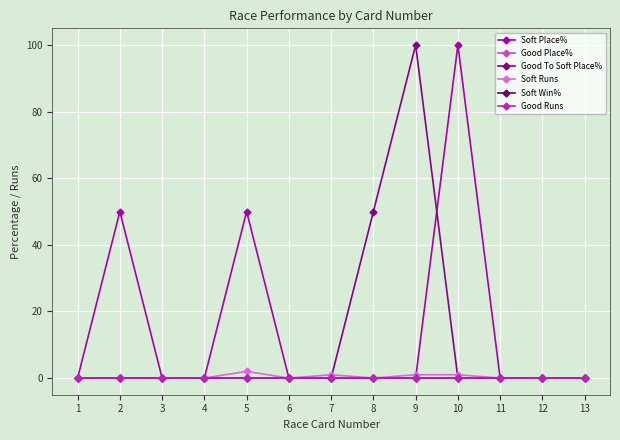

What is the sum of all Soft Runs values?

5